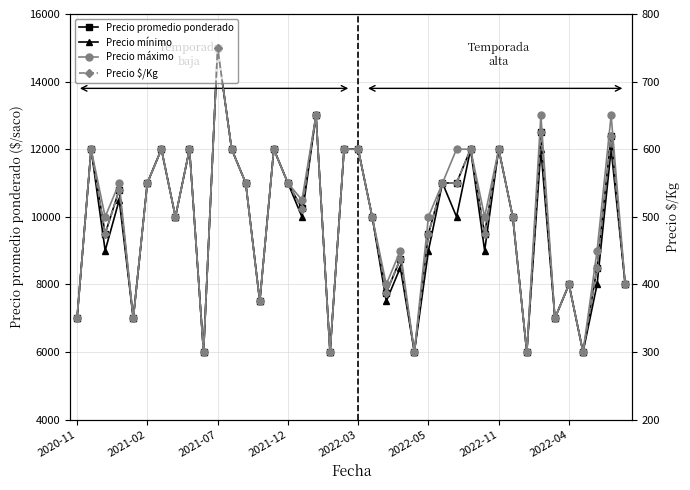

What is the lowest value of the Precio promedio ponderado series?

6000